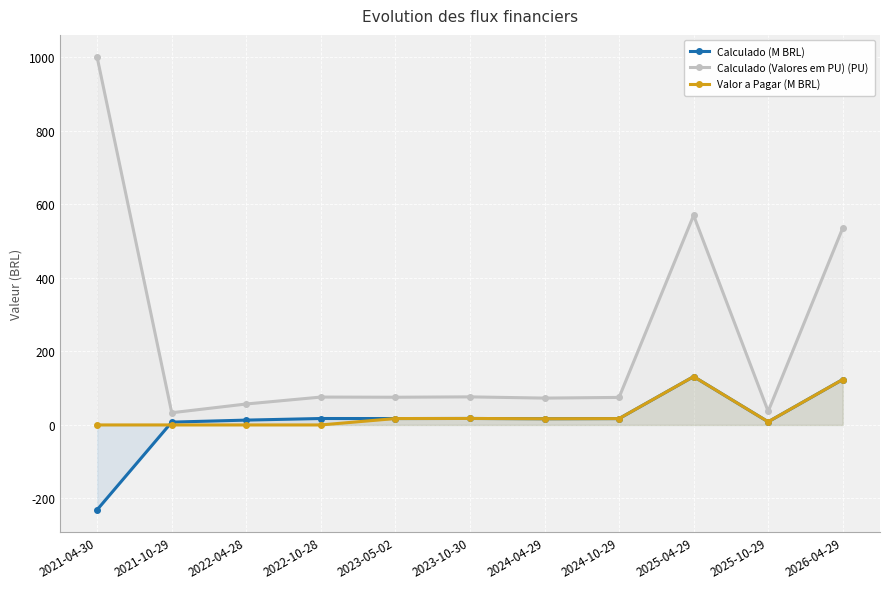

What is the difference between the Calculado (M BRL) values at 2023-10-30 and 2024-10-29?

0.3